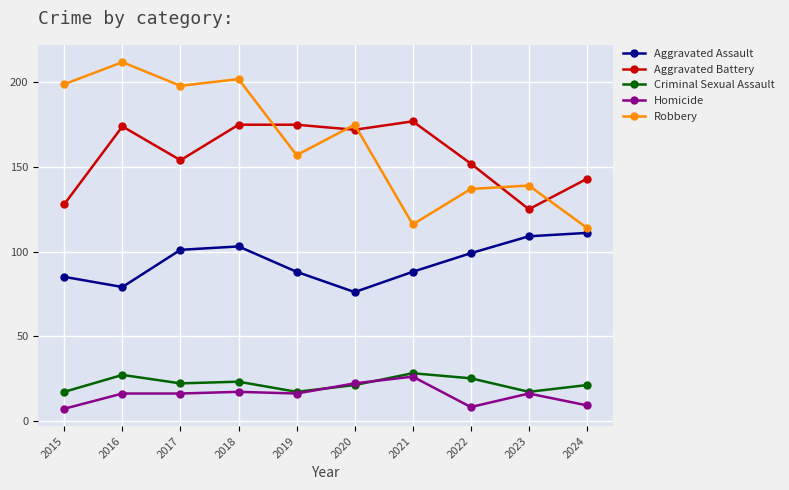

True or false: Criminal Sexual Assault and Aggravated Assault intersect in this chart.

False